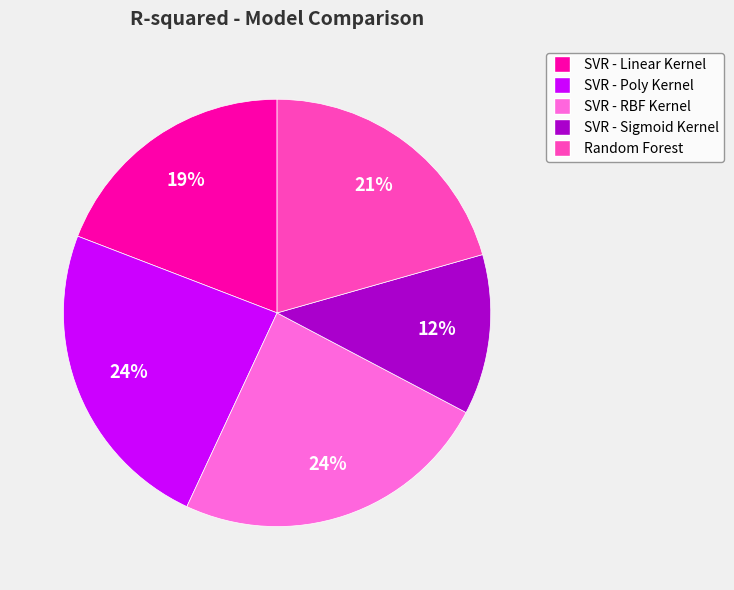

Between SVR - Sigmoid Kernel and SVR - Linear Kernel, which is larger?

SVR - Linear Kernel